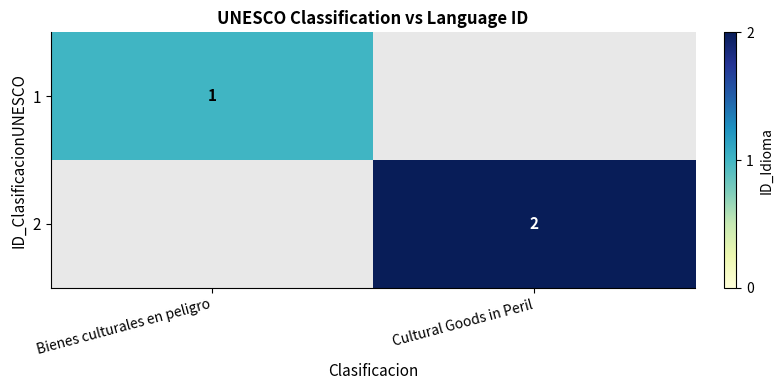

Between Bienes culturales en peligro and Cultural Goods in Peril, which is larger?

Cultural Goods in Peril